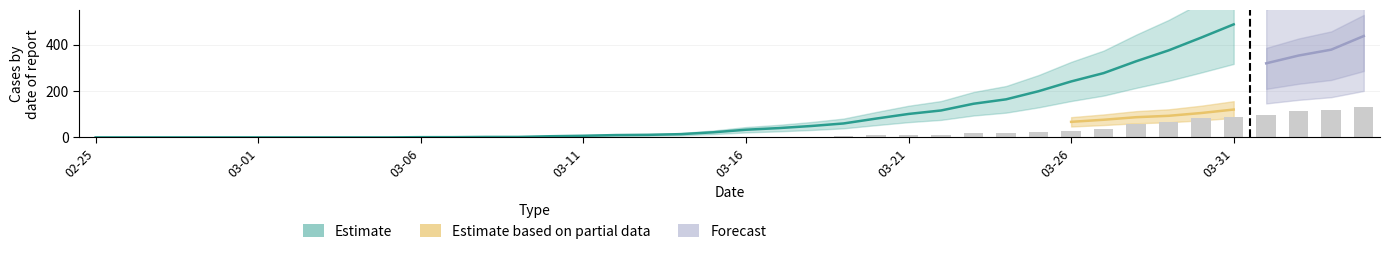

The TI series shows 113 at 2020-03-02. True or false?

False